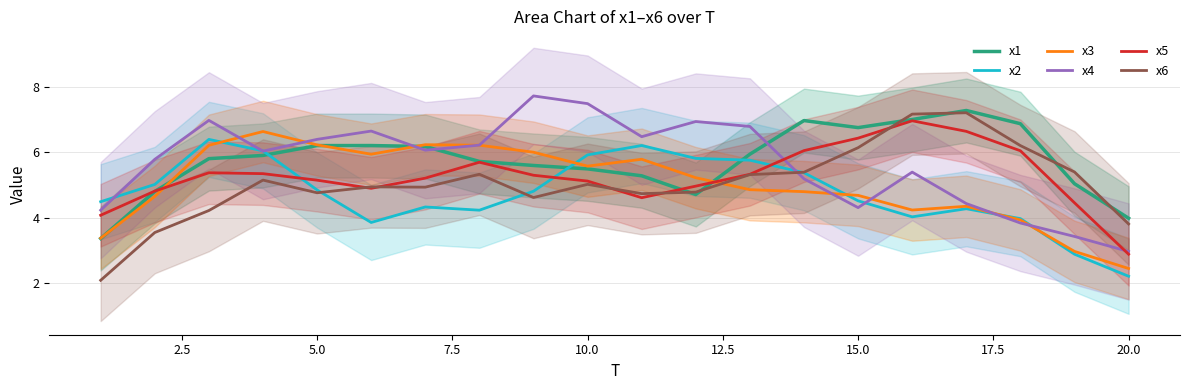

What is the difference between the maximum and minimum values in the x4 series?

4.8